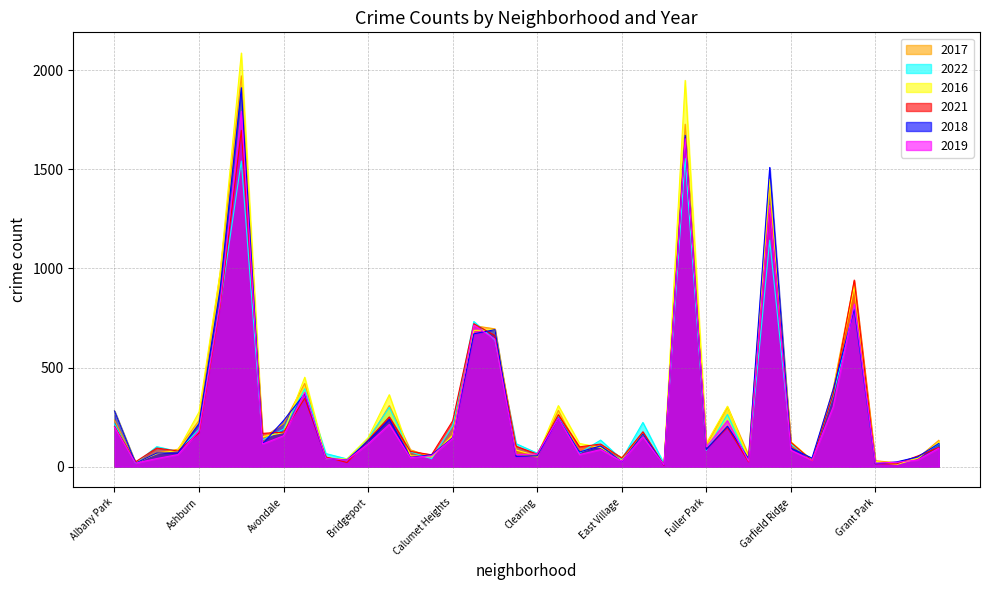

How many lines are shown in the chart?

6